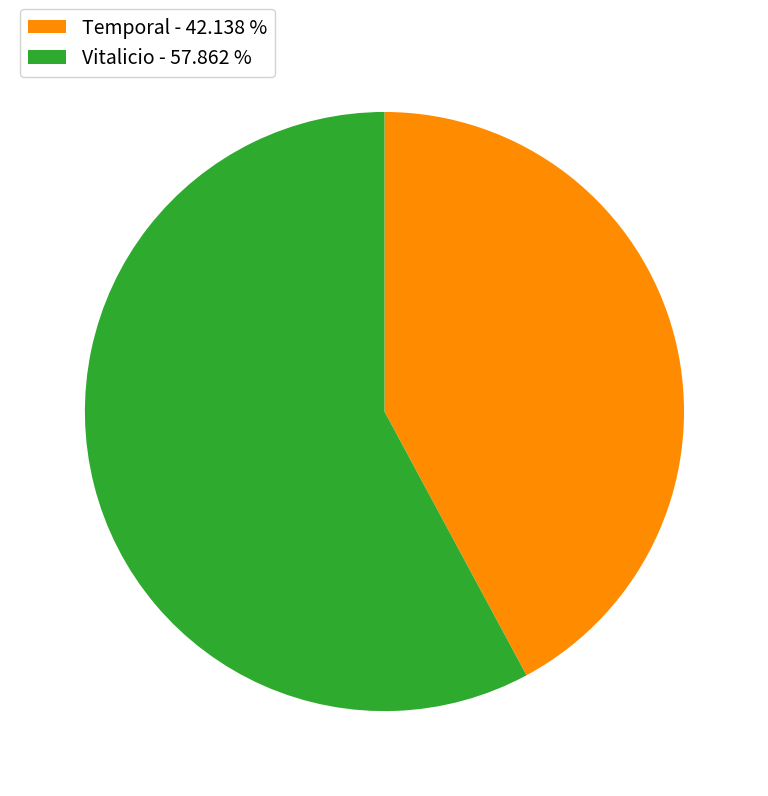

The Vitalicio slice represents 58% of the pie. True or false?

True